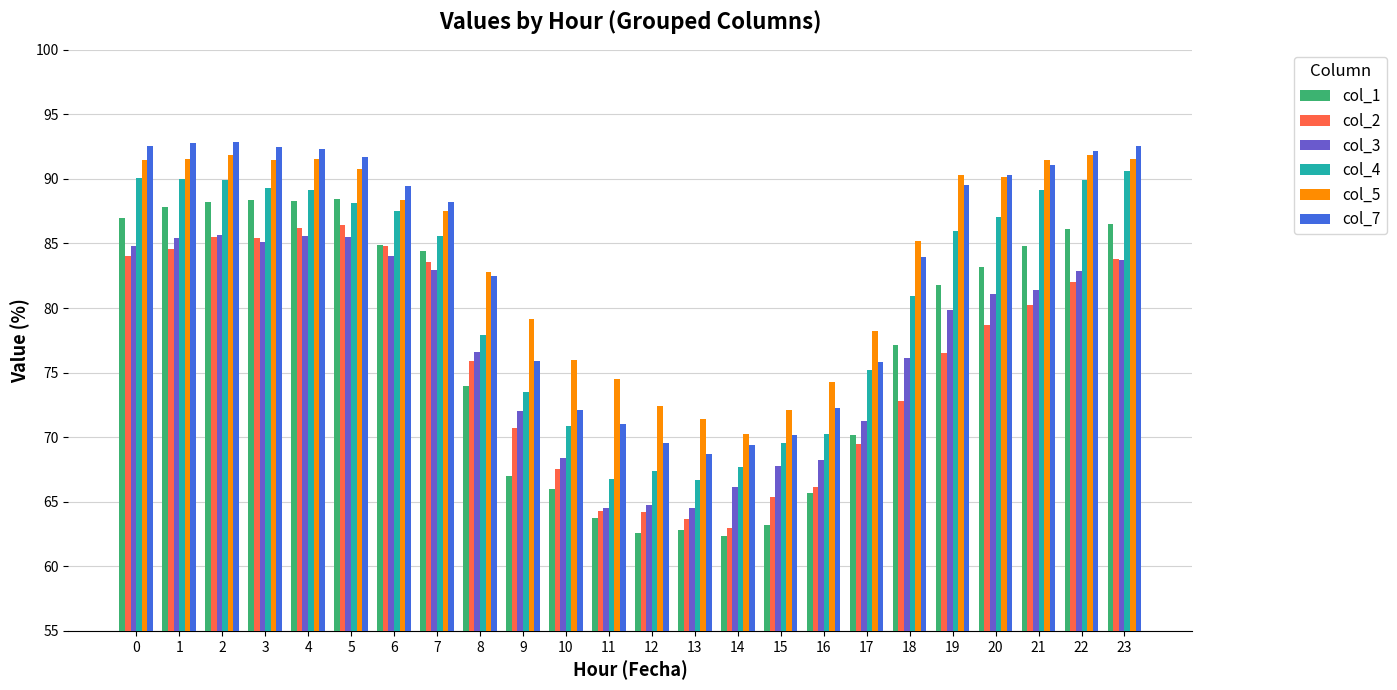

True or false: col_5 has a value of 88.4 at 6.

True